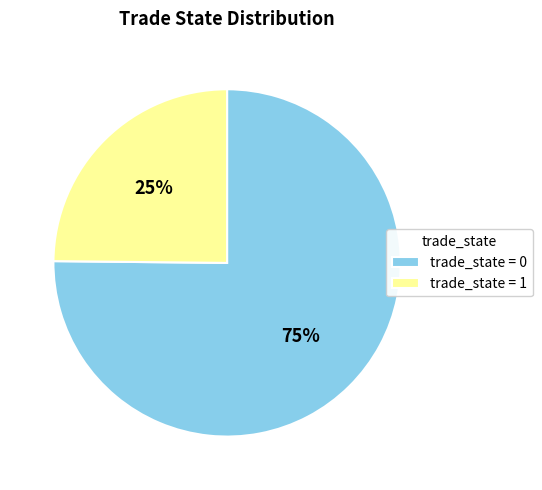

Rank the categories by value from highest to lowest.

trade_state = 0, trade_state = 1